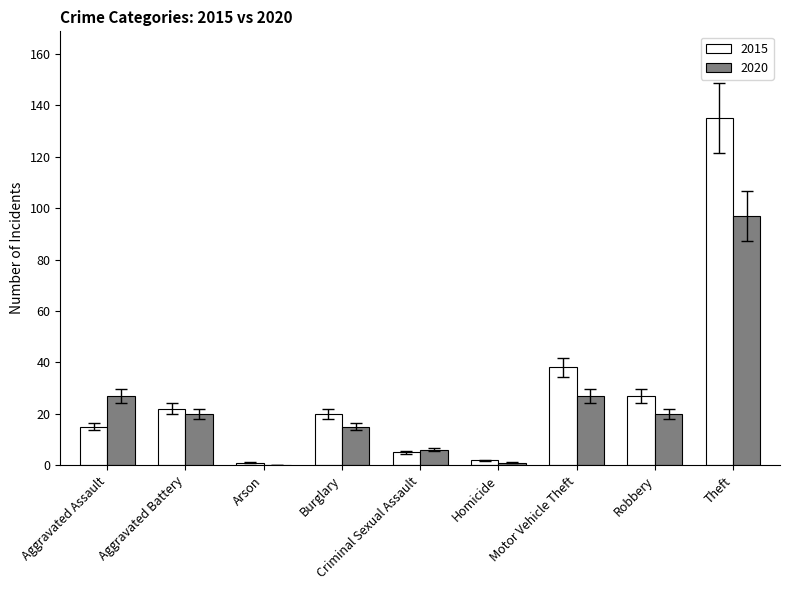

Which series changed the most between Motor Vehicle Theft and Theft?

2015